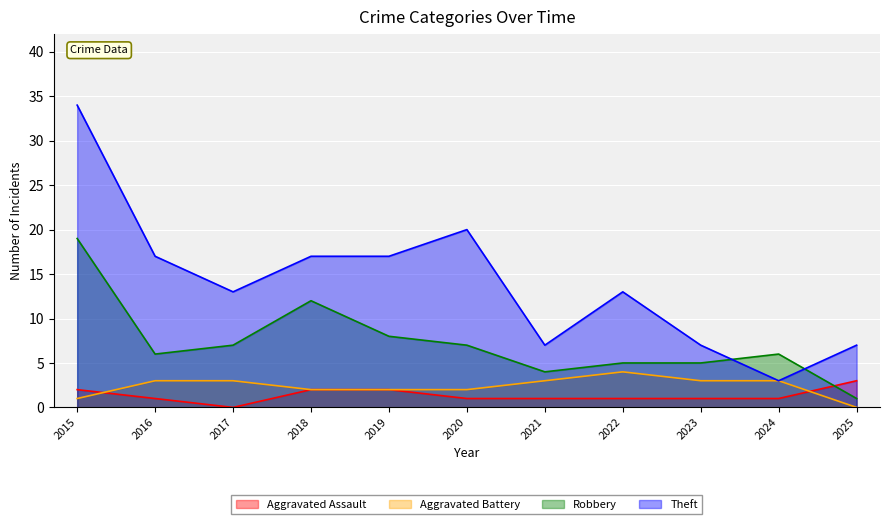

At which category is the sum across all series the highest?

2015